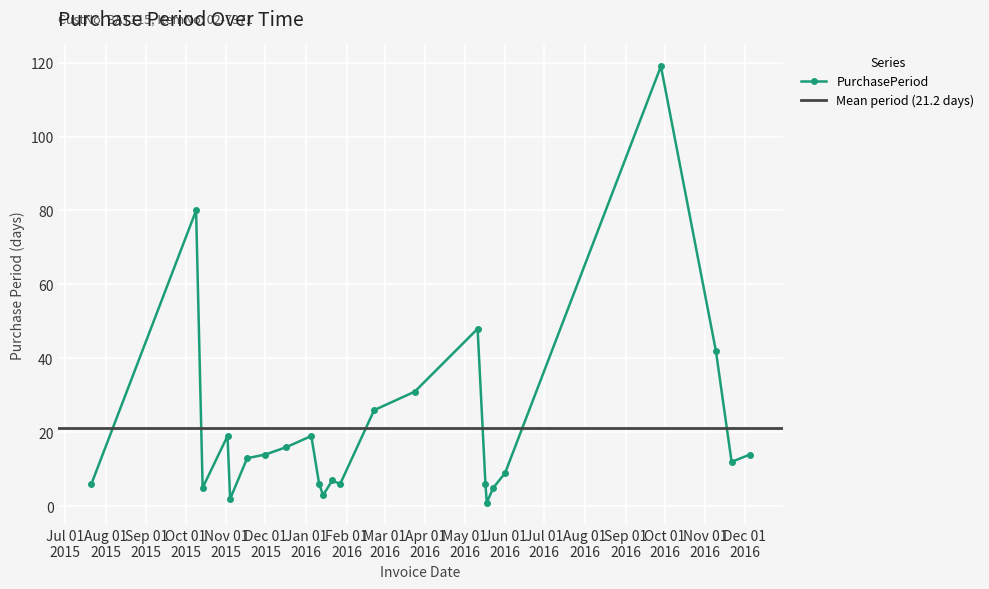

True or false: PurchasePeriod has more than 1 interior local peaks.

True